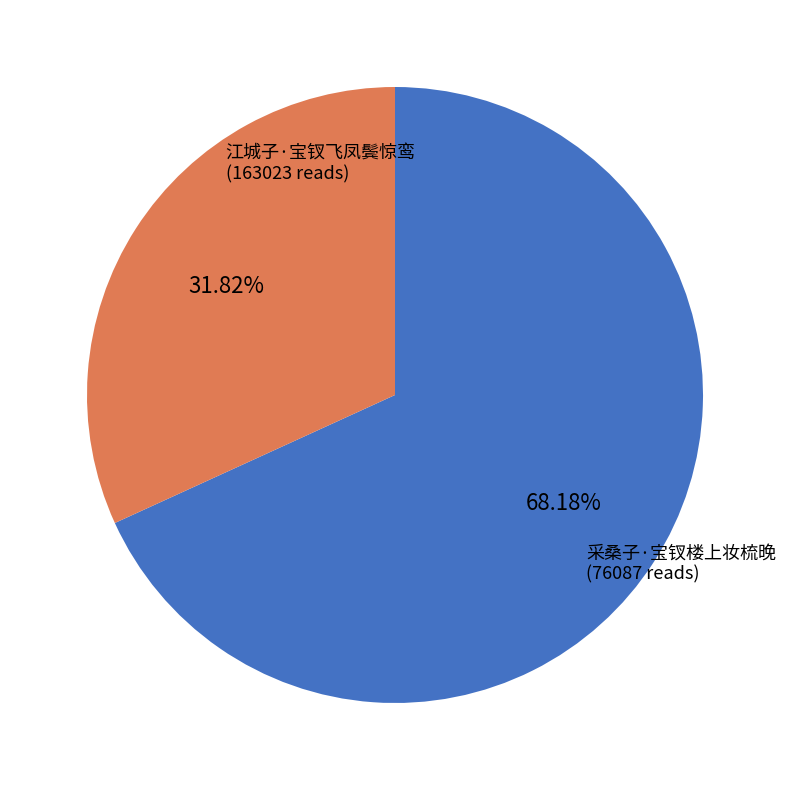

Approximately how many times larger is the value at 采桑子·宝钗楼上妆梳晚 compared to 江城子·宝钗飞凤鬓惊鸾?

0.5